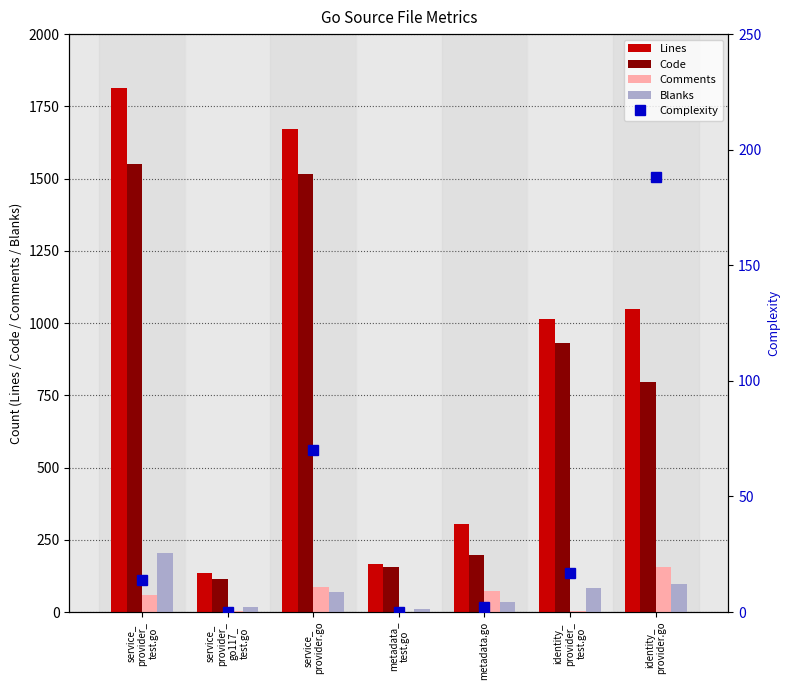

Between service_
provider_
go117_
test.go and metadata_
test.go, which series saw the biggest shift?

Code